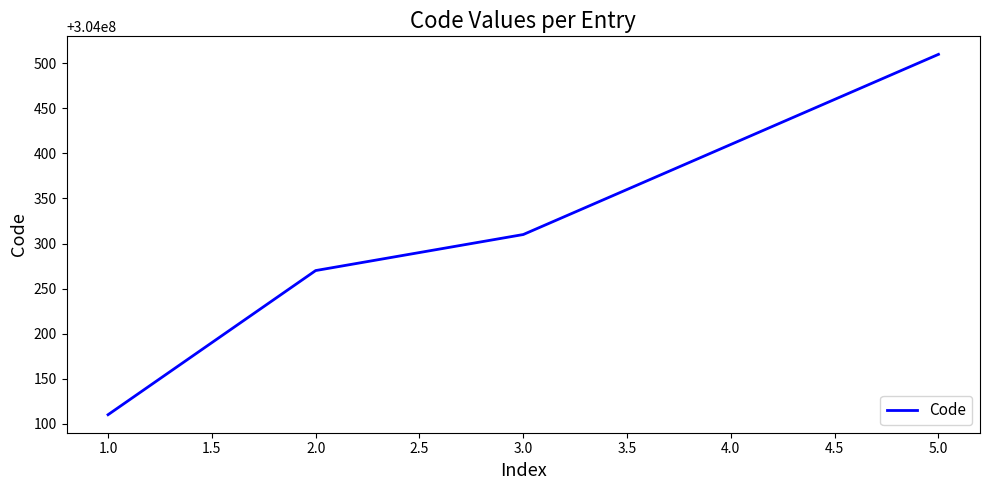

What value does the data have at 1.0, to the nearest 5?

304000110